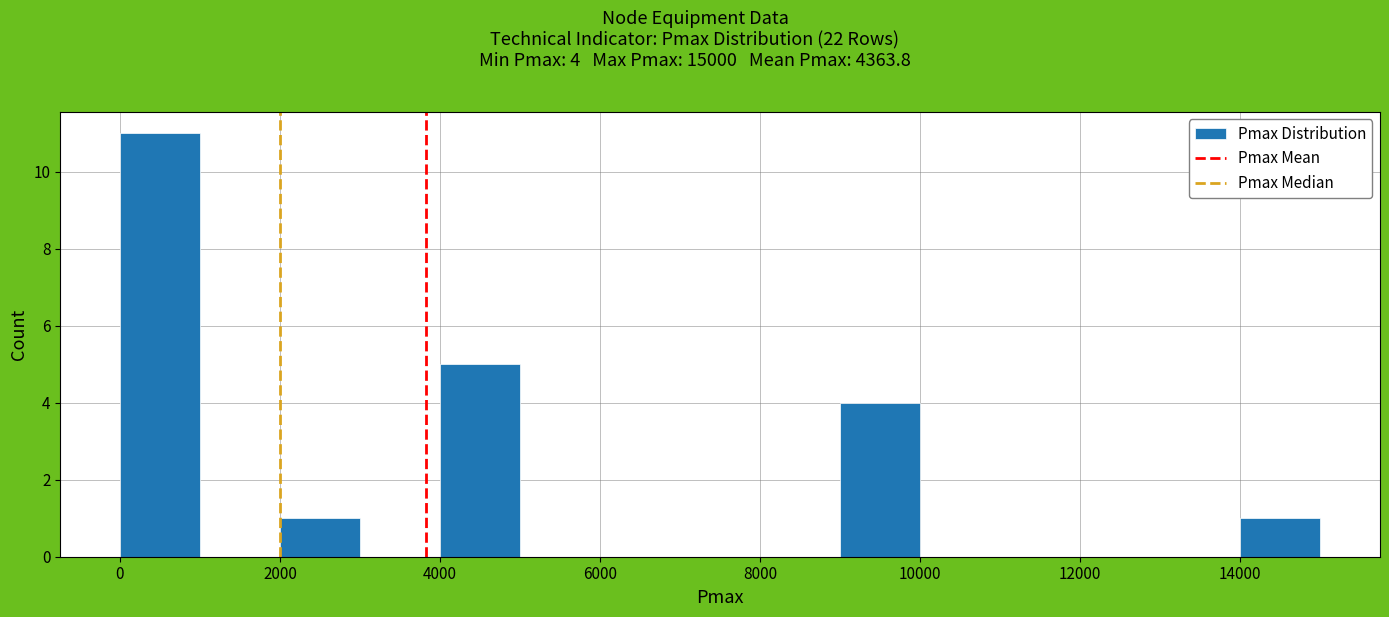

Which range on the x-axis has the tallest bar?

0 to 1000